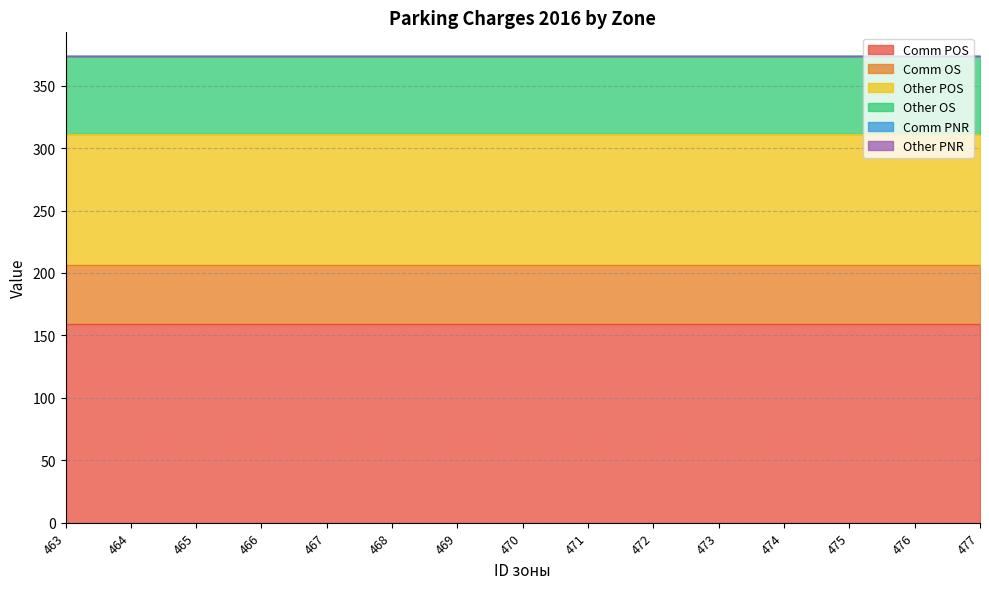

Reading right to left, what are all the values shown in this chart?

Comm POS: 159	159	159	159	159	159	159	159	159	159	159	159	159	159	159
Comm OS: 47	47	47	47	47	47	47	47	47	47	47	47	47	47	47
Other POS: 105	105	105	105	105	105	105	105	105	105	105	105	105	105	105
Other OS: 63	63	63	63	63	63	63	63	63	63	63	63	63	63	63
Comm PNR: 0	0	0	0	0	0	0	0	0	0	0	0	0	0	0
Other PNR: 0	0	0	0	0	0	0	0	0	0	0	0	0	0	0